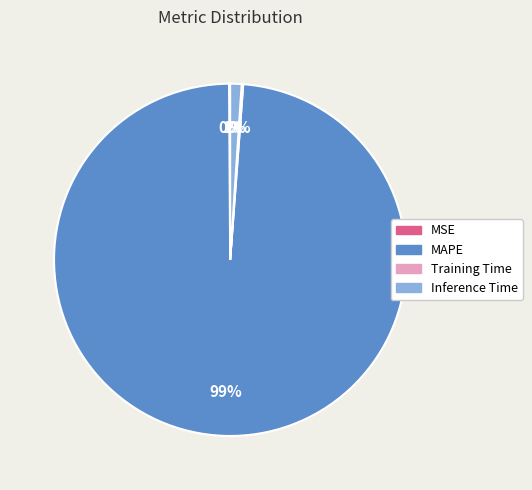

To the nearest percent, what percentage of the pie is MAPE?

99%